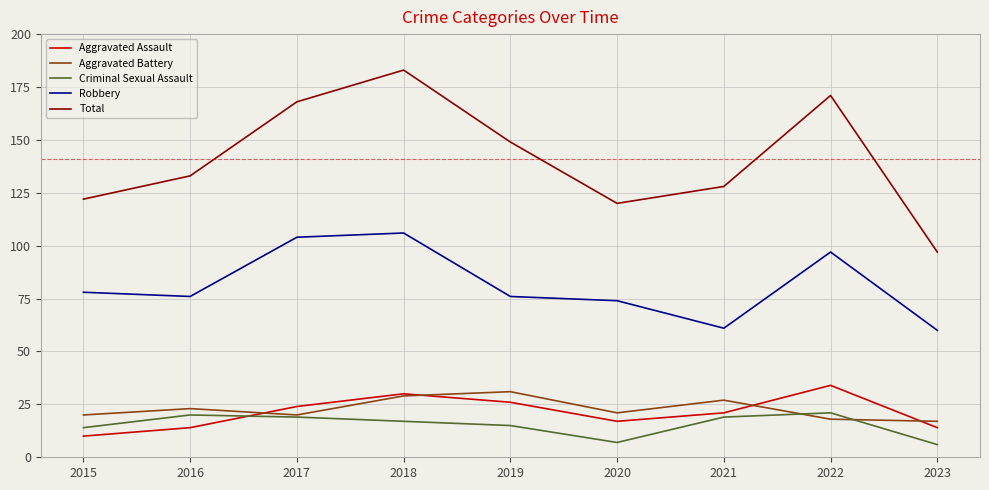

Reading right to left, transcribe all the data shown in this chart.

Aggravated Assault: 14	34	21	17	26	30	24	14	10
Aggravated Battery: 17	18	27	21	31	29	20	23	20
Criminal Sexual Assault: 6	21	19	7	15	17	19	20	14
Robbery: 60	97	61	74	76	106	104	76	78
Total: 97	171	128	120	149	183	168	133	122